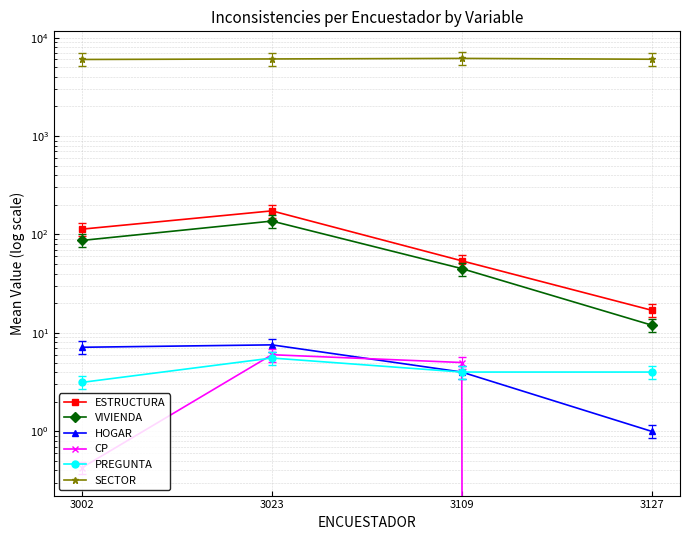

Reading left to right, what are all the values shown in this chart?

ESTRUCTURA: 113.3	173.7	54.0	17.0
VIVIENDA: 87.0	136.8	45.0	12.0
HOGAR: 7.1	7.6	4.0	1.0
CP: 0.4	6.0	5.0	0.0
PREGUNTA: 3.1	5.6	4.0	4.0
SECTOR: 5995.0	6068.9	6146.0	6028.0